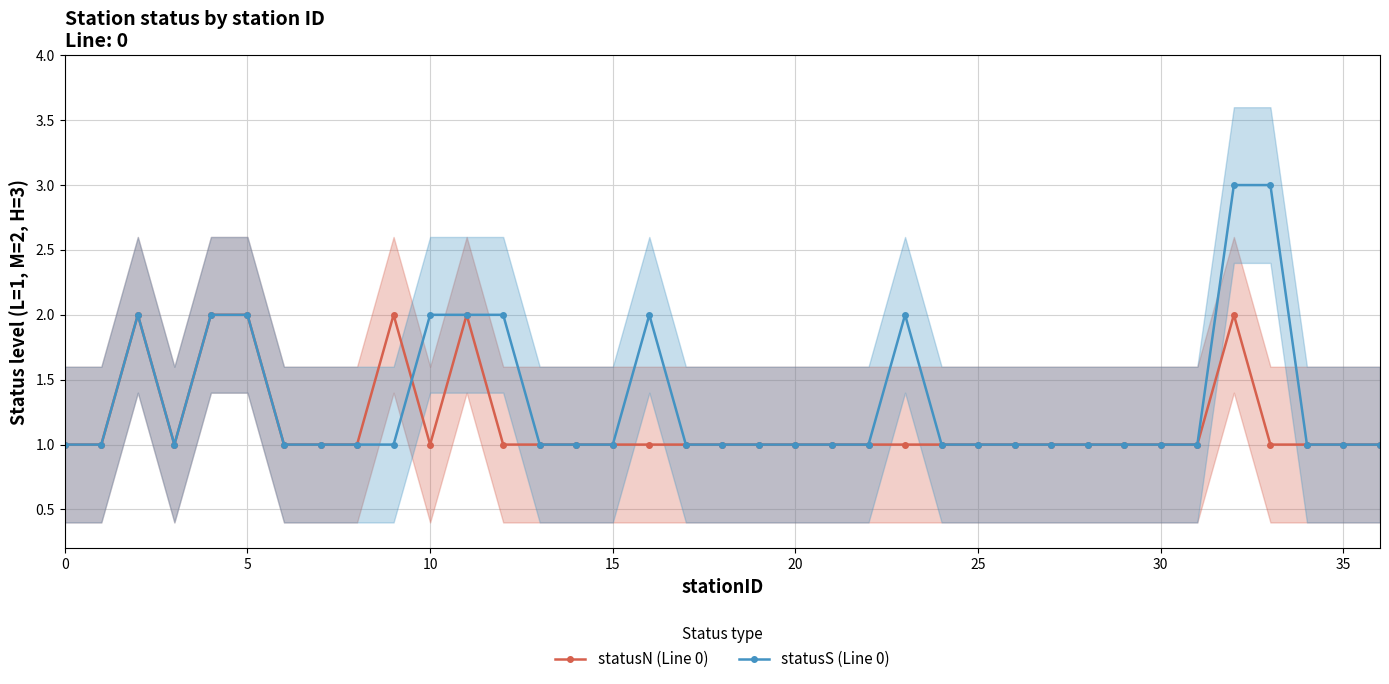

Is this an area chart (filled region under the line)?

No